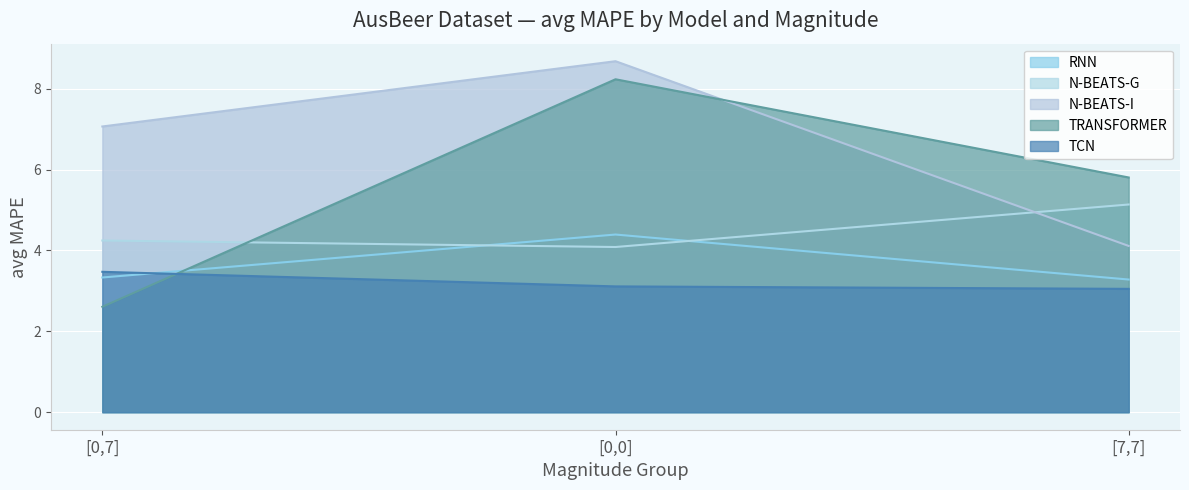

What is the sum of all RNN values?

11.0